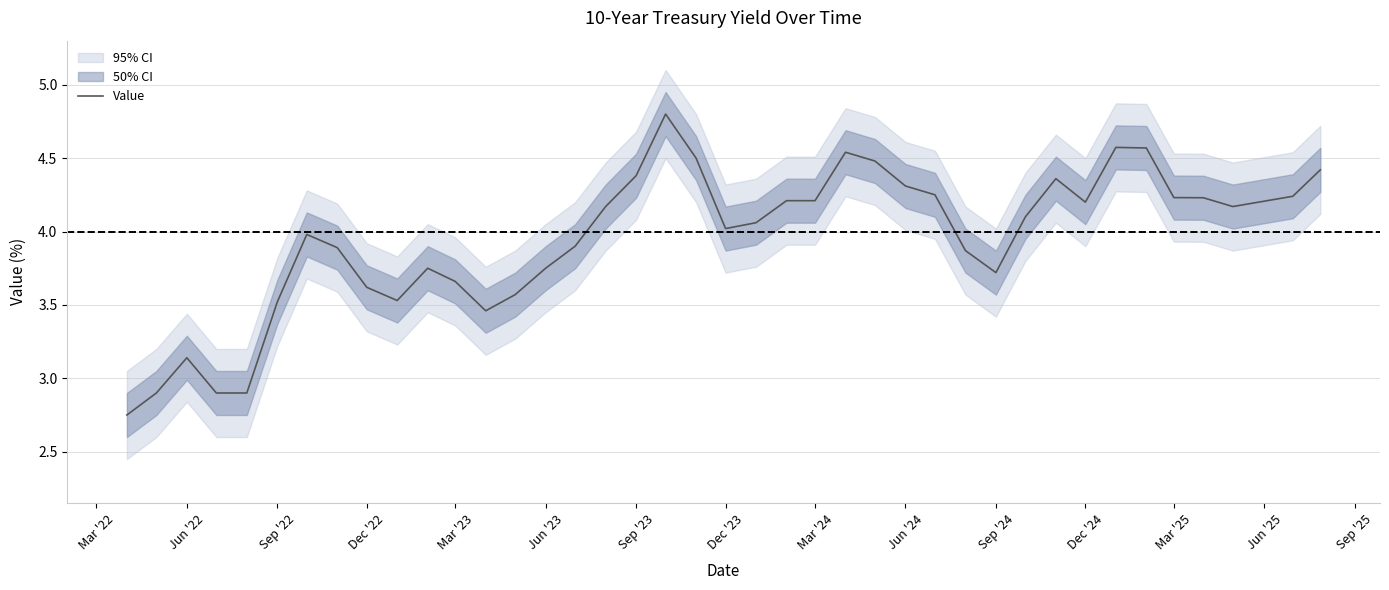

What is the difference between the maximum and second lowest values?

1.9